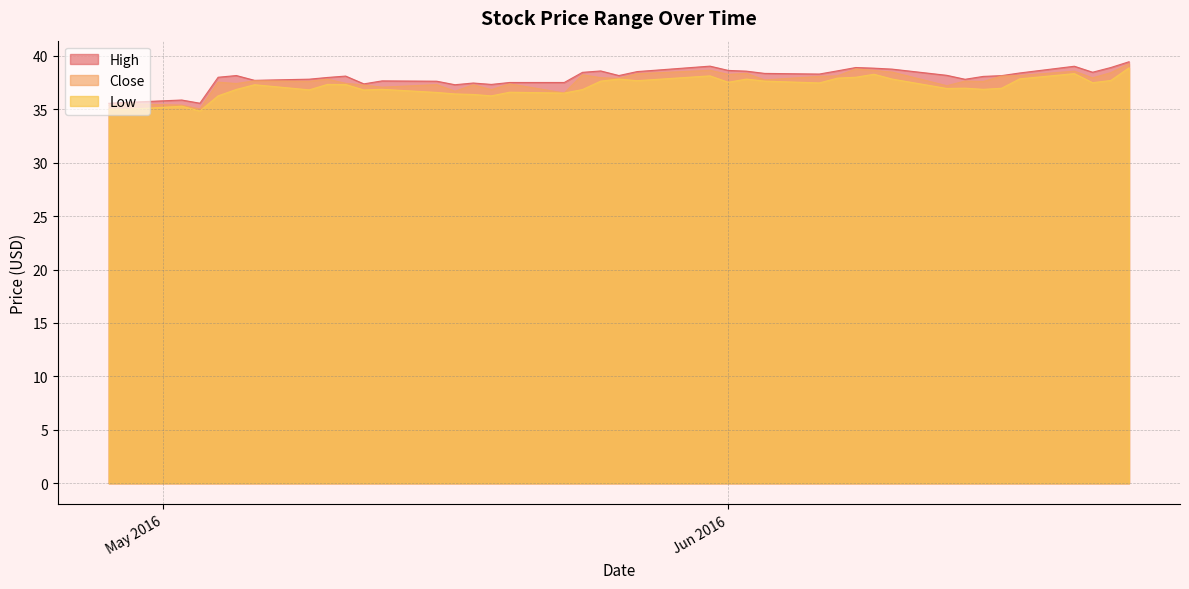

What are all the series names shown in the legend?

High, Close, Low